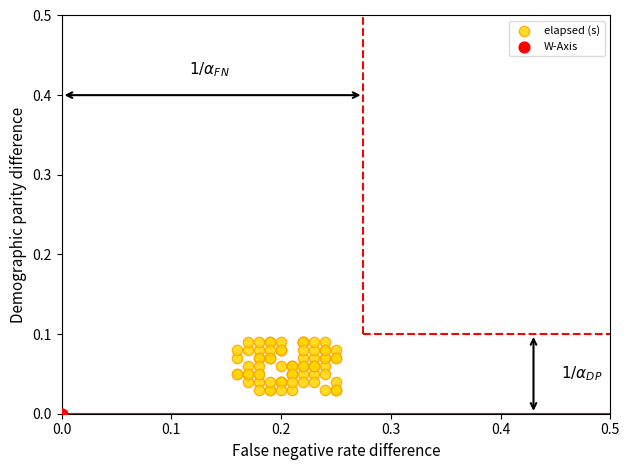

Which series reaches the minimum Y coordinate?

W-Axis